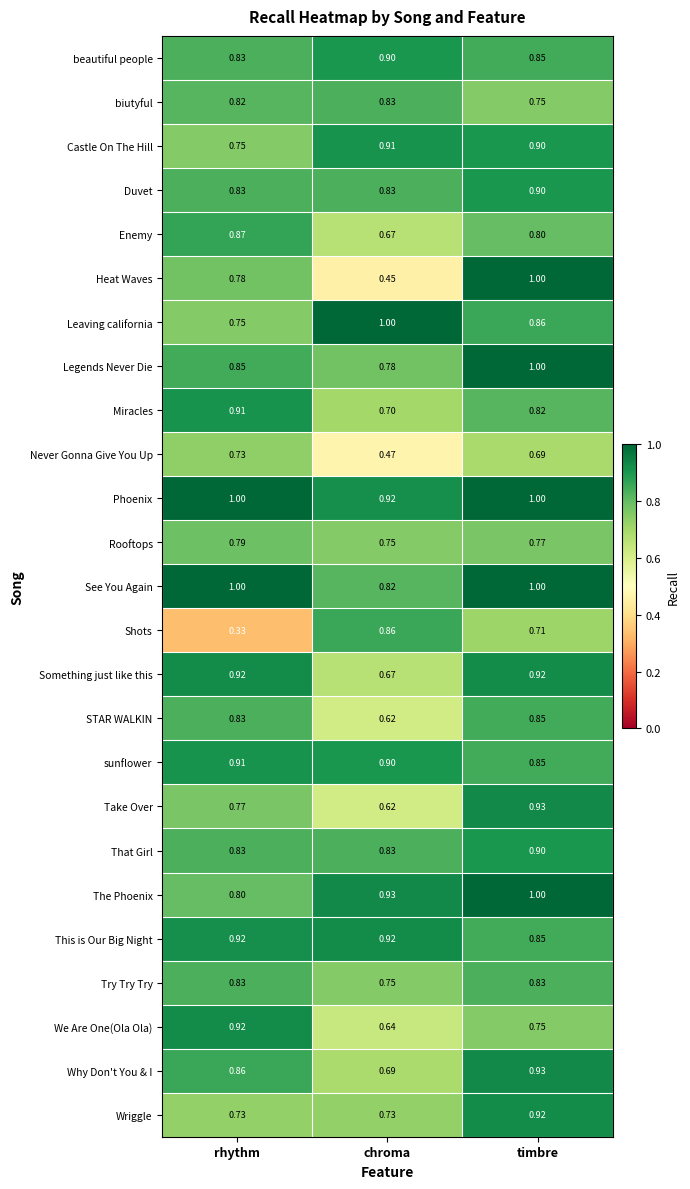

Is the value of Take Over at chroma greater than the value of Heat Waves at chroma?

Yes